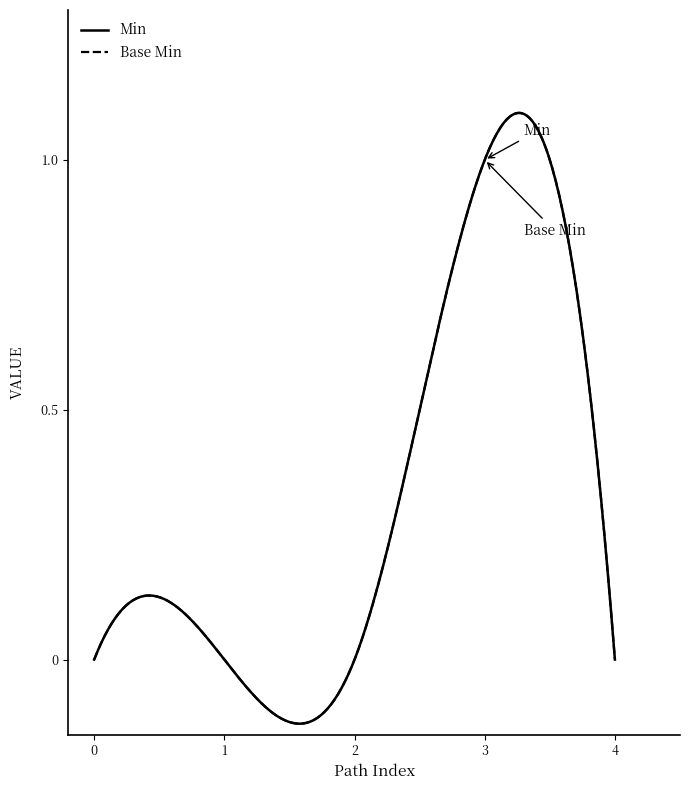

Is this an area chart (filled region under the line)?

No